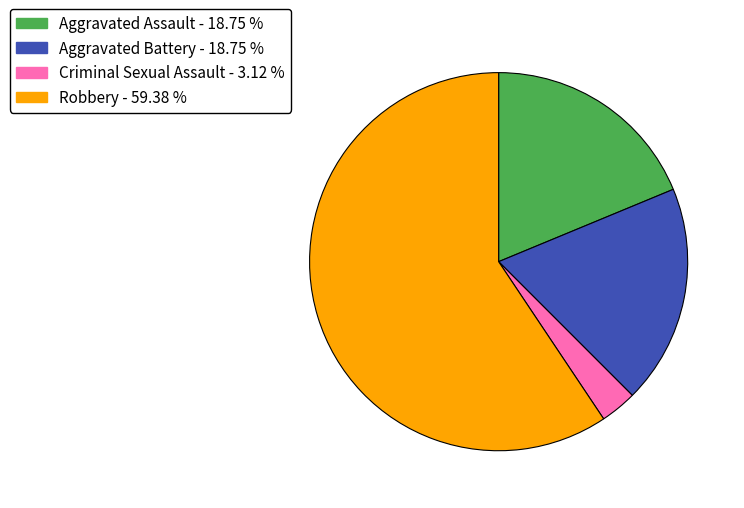

The Robbery slice represents 47% of the pie. True or false?

False